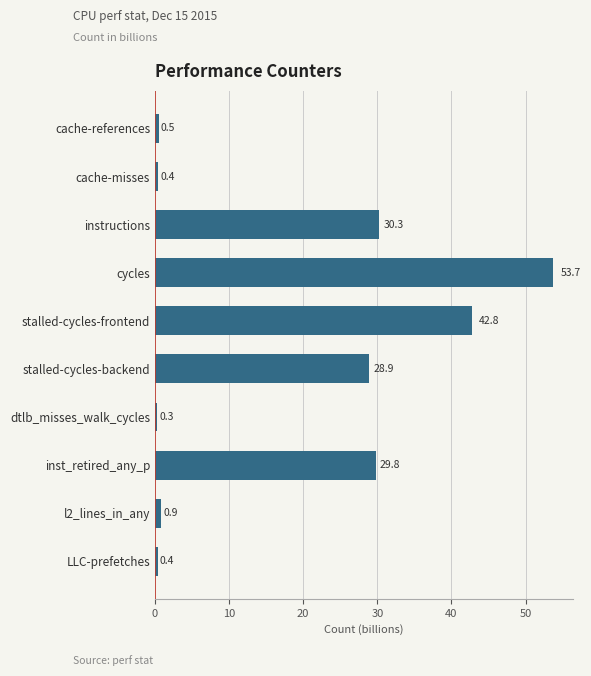

Reading bottom to top, transcribe all the data shown in this chart.

LLC-prefetches=0.4	l2_lines_in_any=0.9	inst_retired_any_p=29.8	dtlb_misses_walk_cycles=0.3	stalled-cycles-backend=28.9	stalled-cycles-frontend=42.8	cycles=53.7	instructions=30.3	cache-misses=0.4	cache-references=0.5